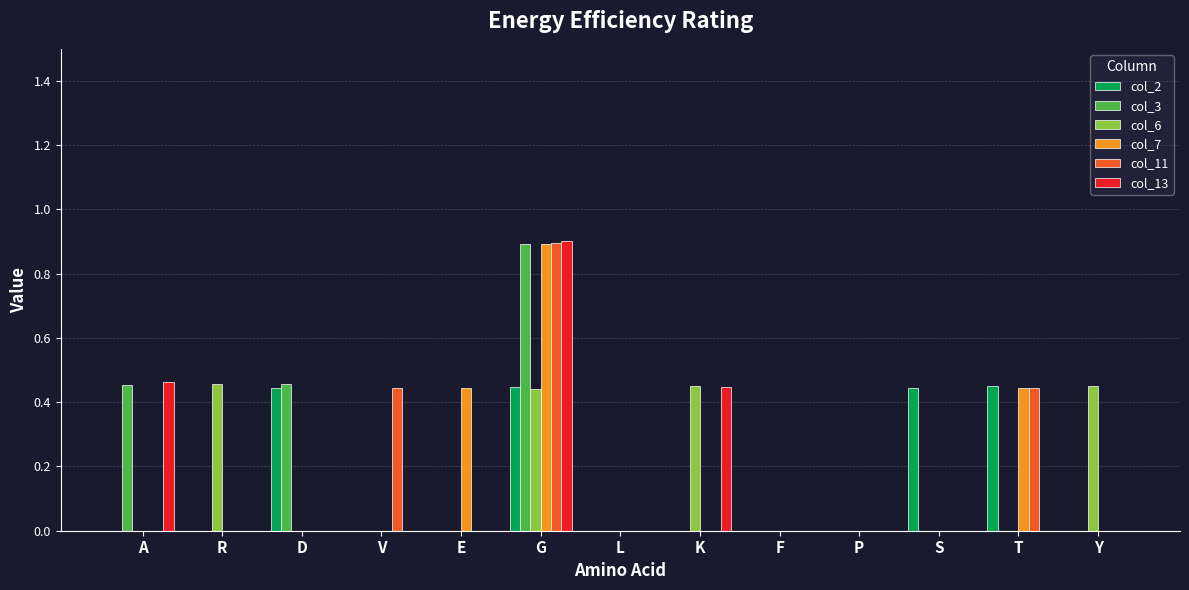

Is the value of col_6 at R greater than the value of col_13 at D?

Yes